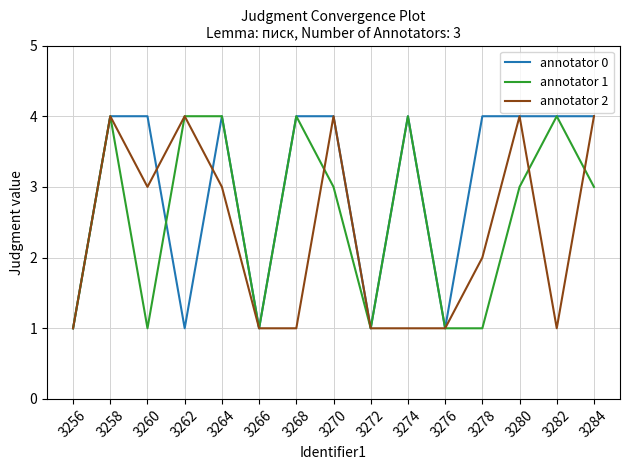

Reading right to left, transcribe all the data shown in this chart.

annotator 0: 4	4	4	4	1	4	1	4	4	1	4	1	4	4	1
annotator 1: 3	4	3	1	1	4	1	3	4	1	4	4	1	4	1
annotator 2: 4	1	4	2	1	1	1	4	1	1	3	4	3	4	1